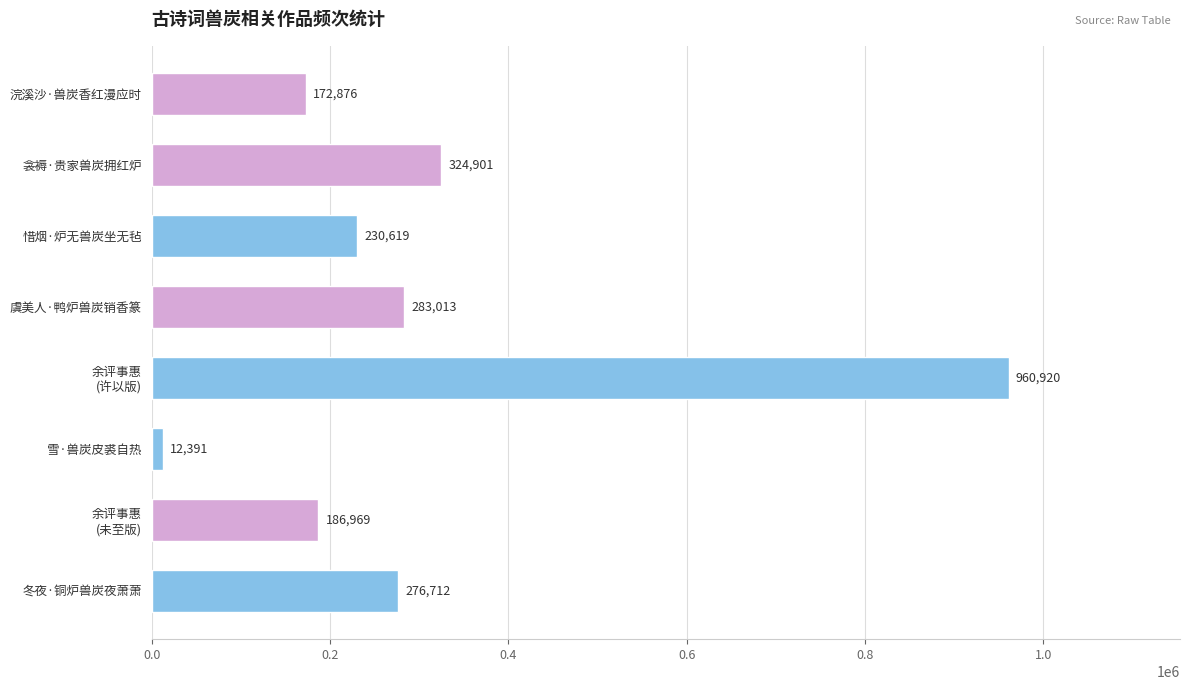

What value does the data have at 衾褥·贵家兽炭拥红炉?

324901